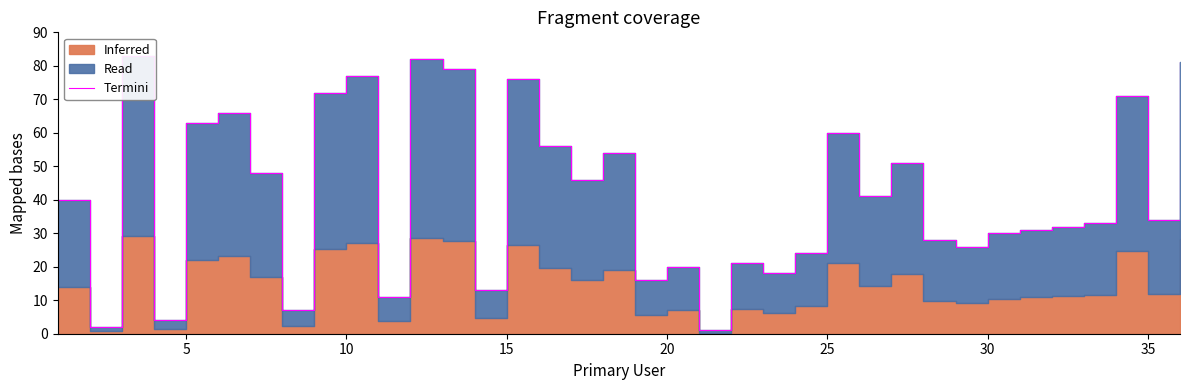

How many values exceed 40?

17